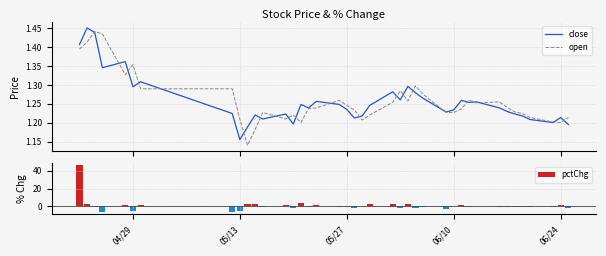

What is the difference between the maximum and minimum values in the pctChg series?

52.9